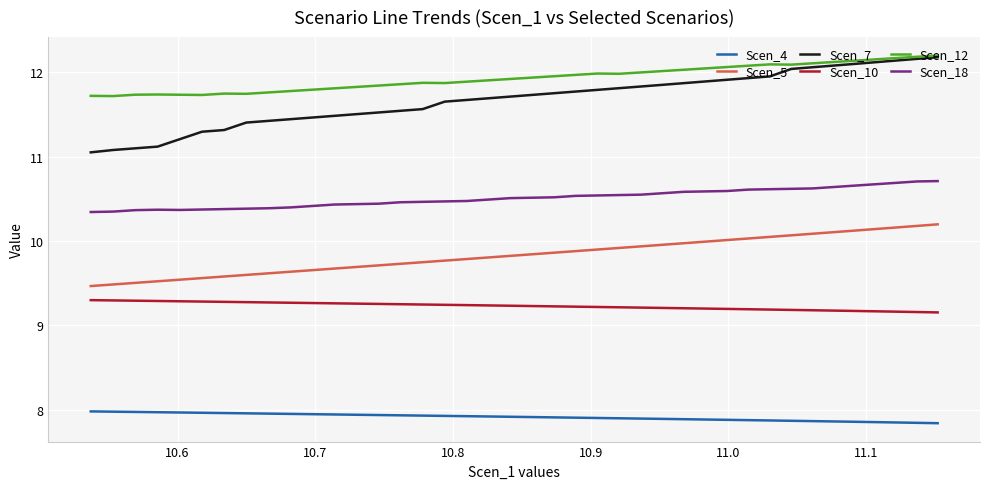

At how many categories does at least one series exceed 11?

40